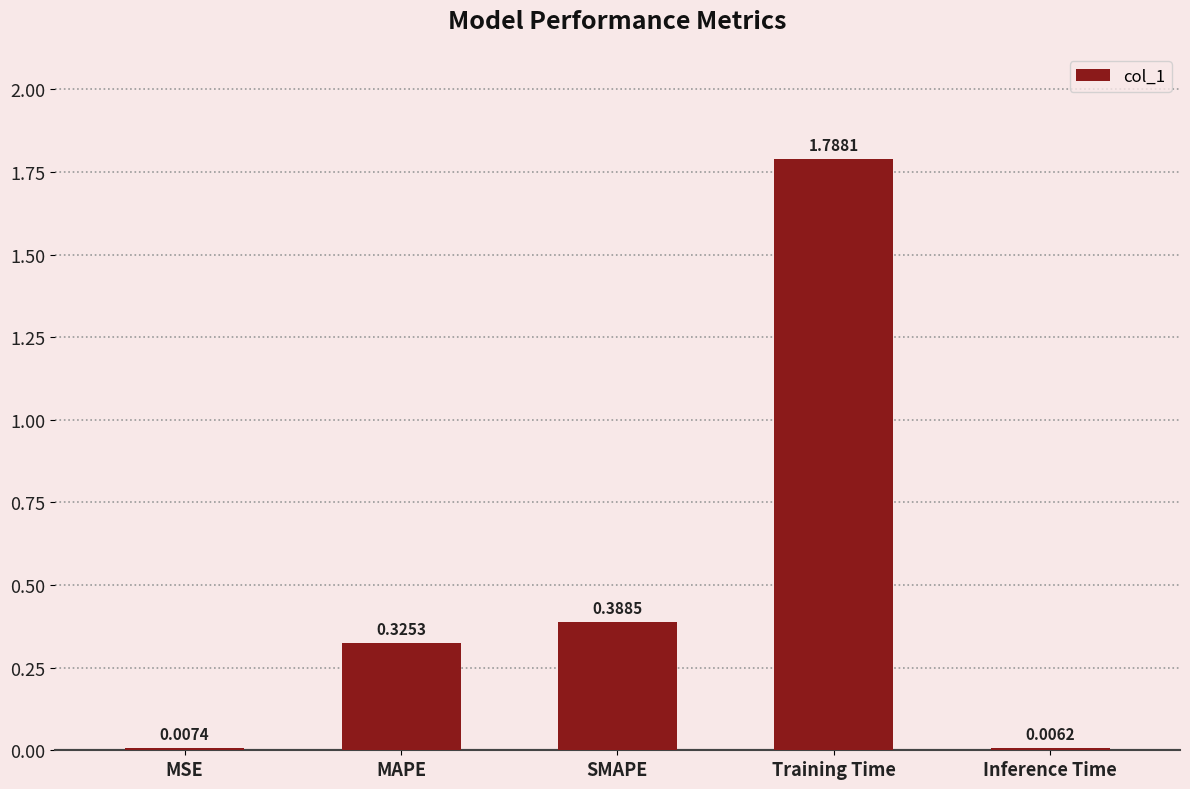

At which category does the chart reach its peak across all series?

Training Time